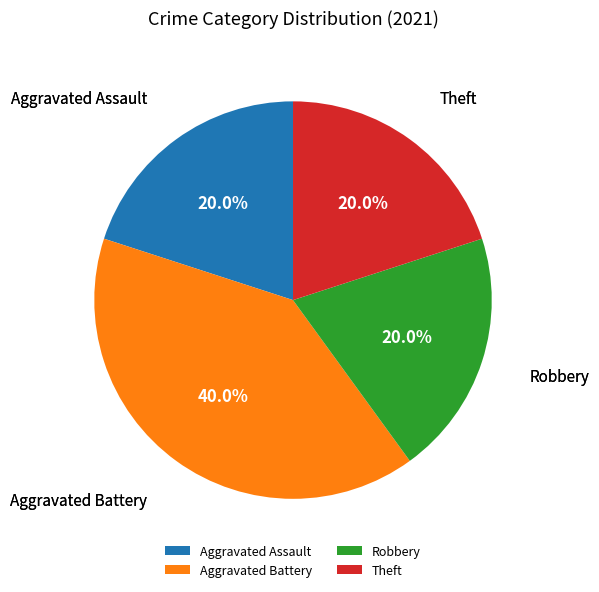

The Aggravated Battery slice represents 33% of the pie. True or false?

False